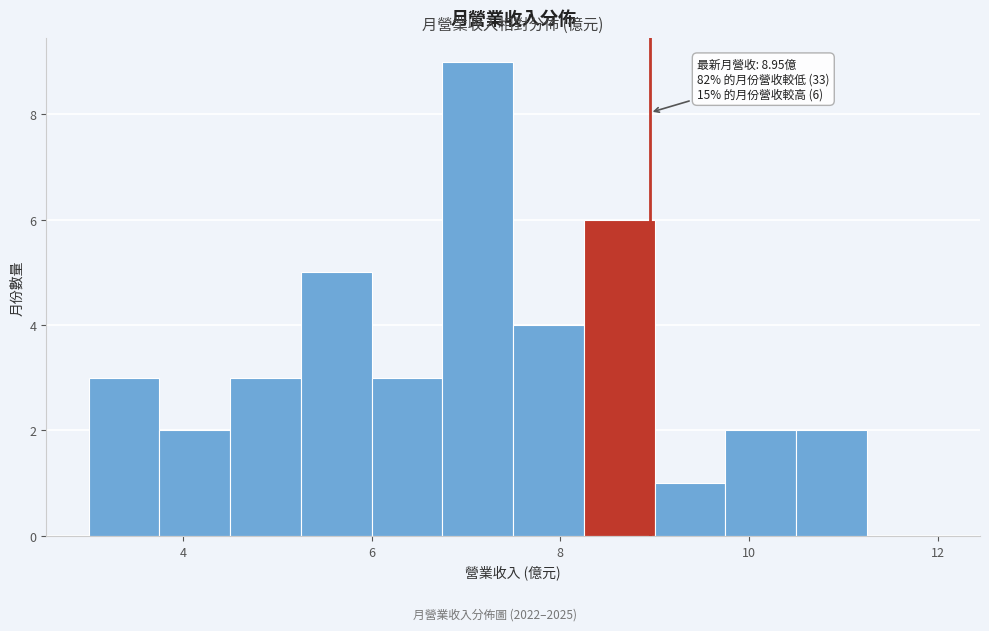

Read against the x-axis, roughly where is the centre of the tallest bar?

7.2